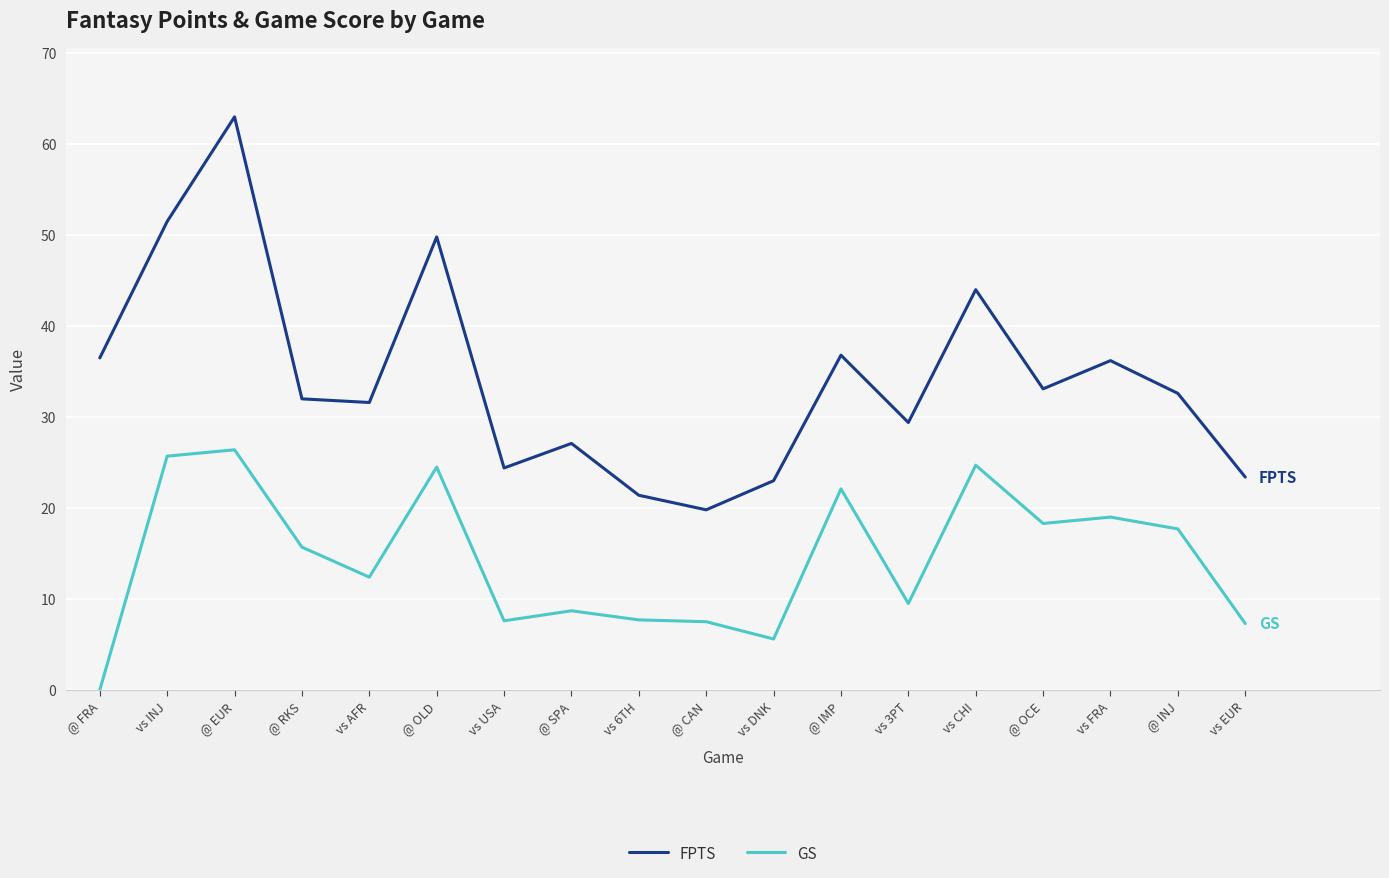

What is the maximum value shown in the chart?

63.0